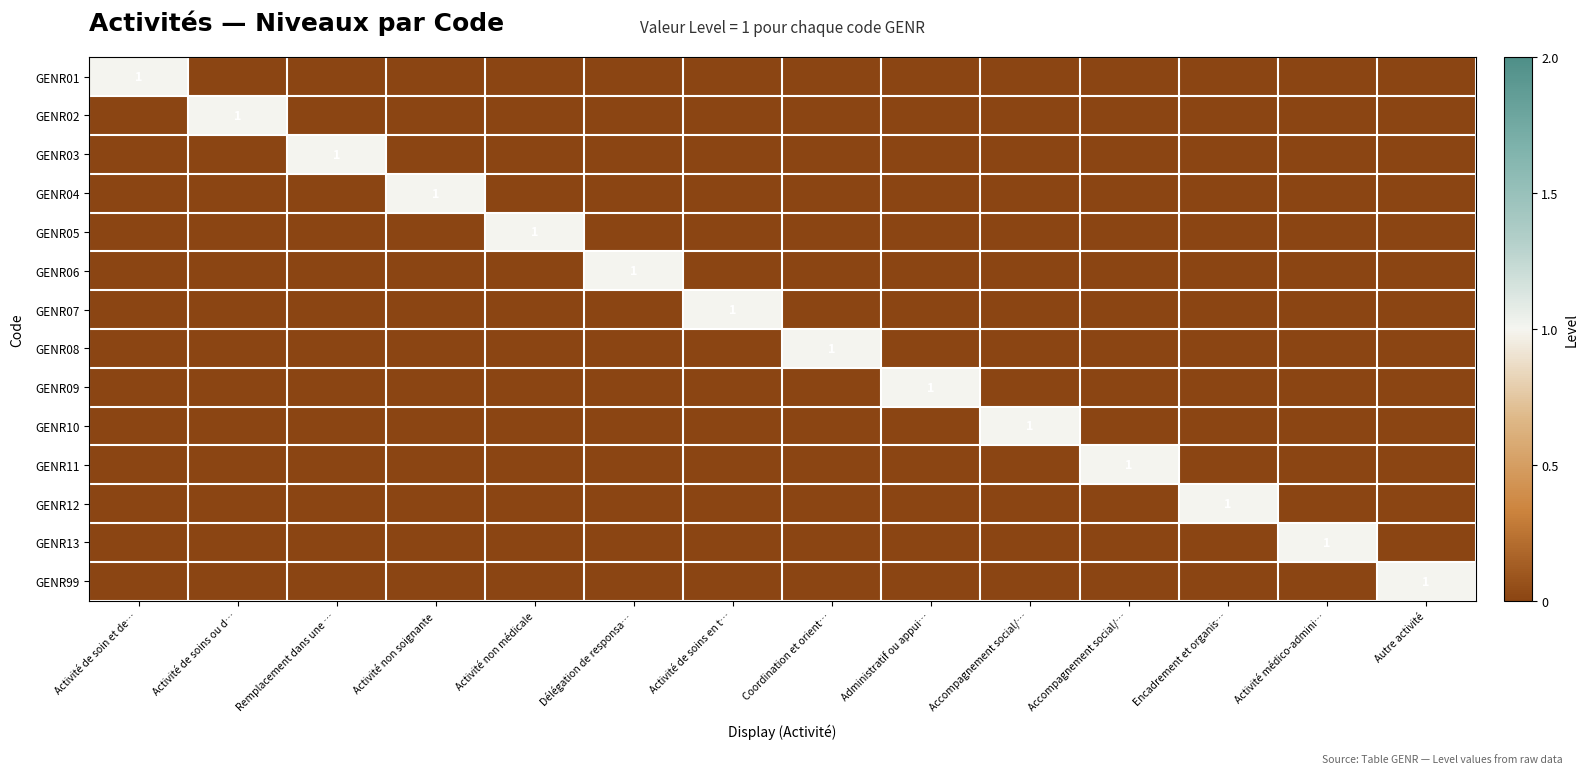

Rank the series by their maximum value, from highest to lowest.

GENR01, GENR02, GENR03, GENR04, GENR05, GENR06, GENR07, GENR08, GENR09, GENR10, GENR11, GENR12, GENR13, GENR99